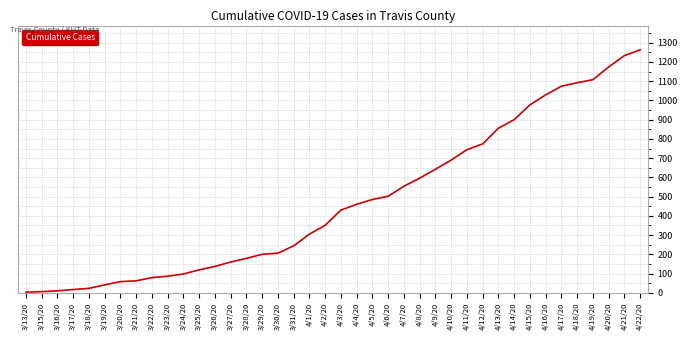

At which category does the chart reach its peak across all series?

4/22/20